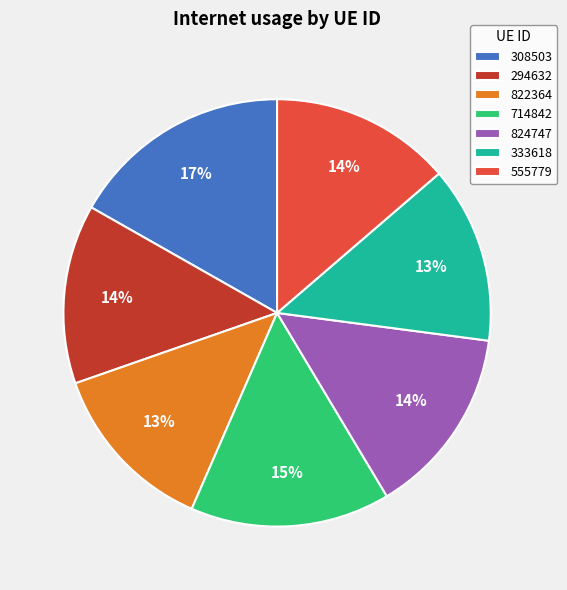

How many slices are in this pie chart?

7